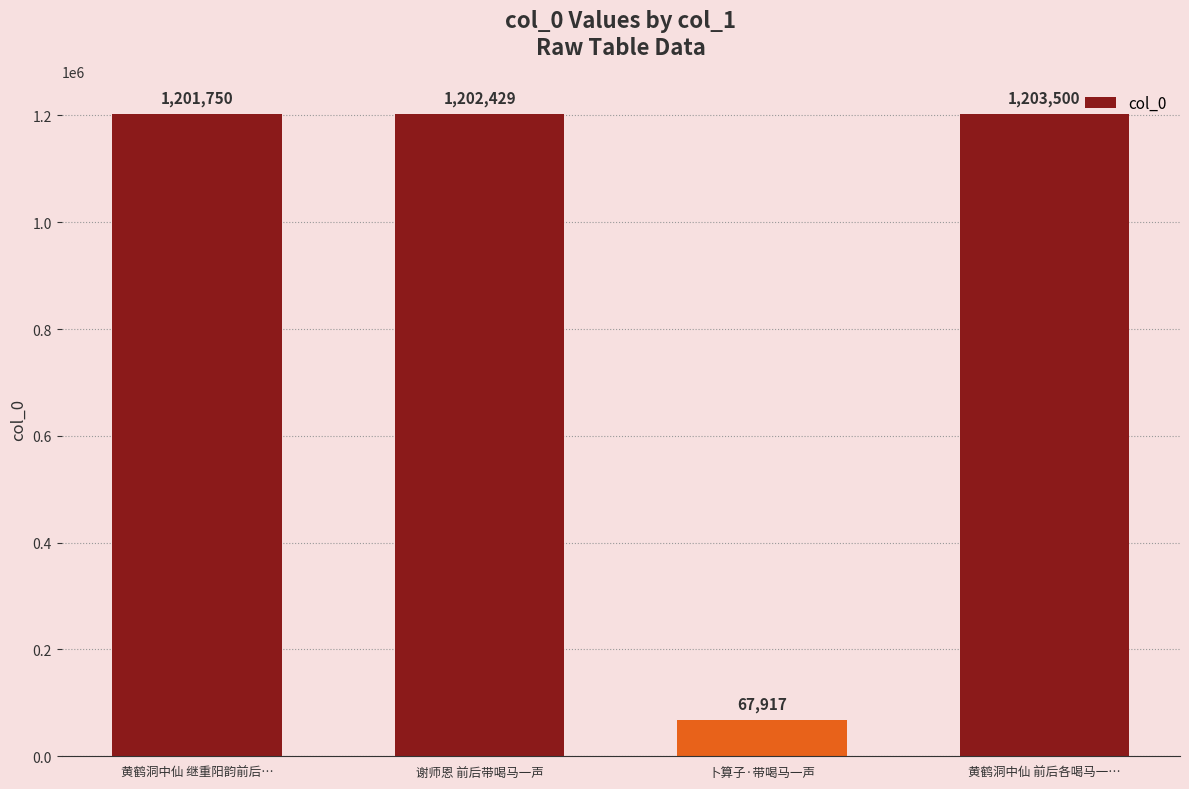

How many distinct data groups are displayed?

1